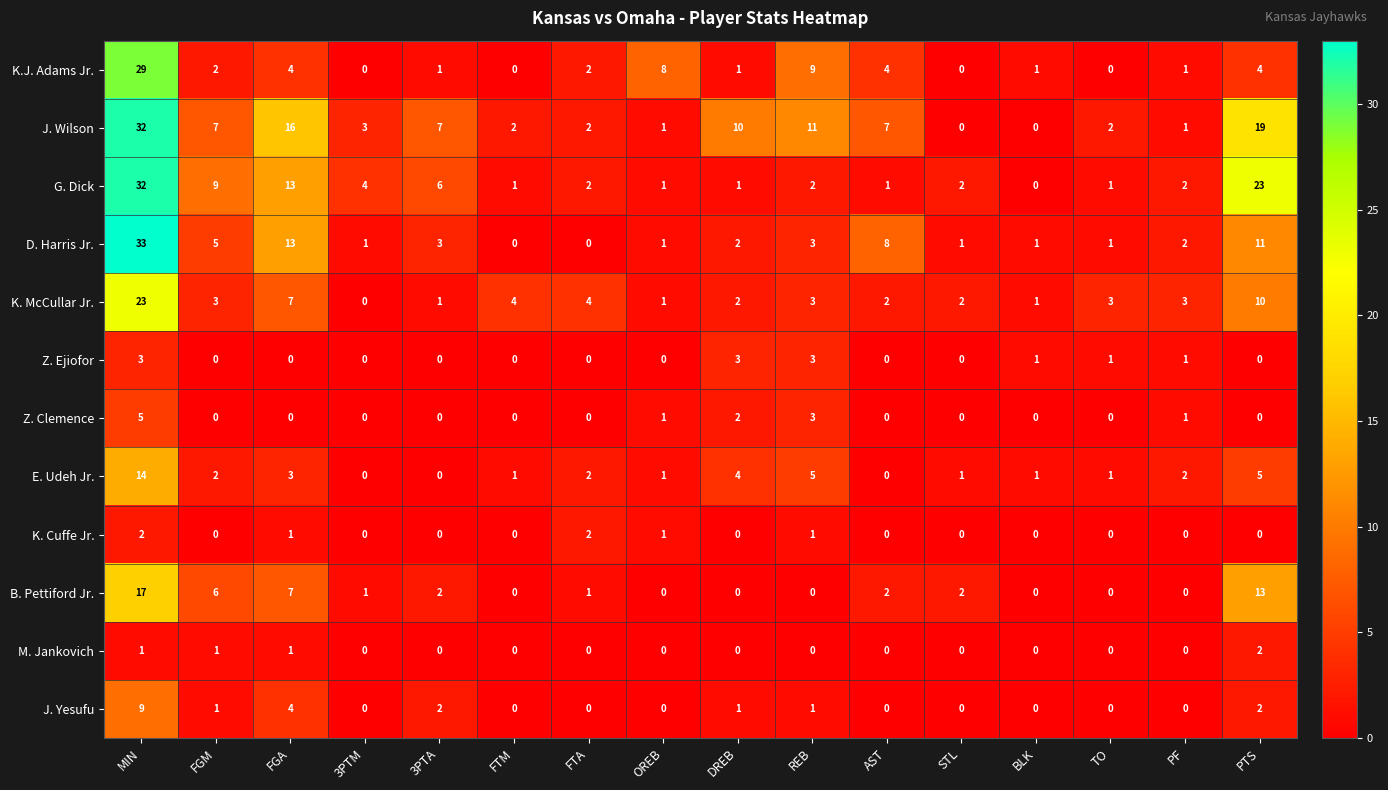

Which series has the largest range (max minus min)?

D. Harris Jr.